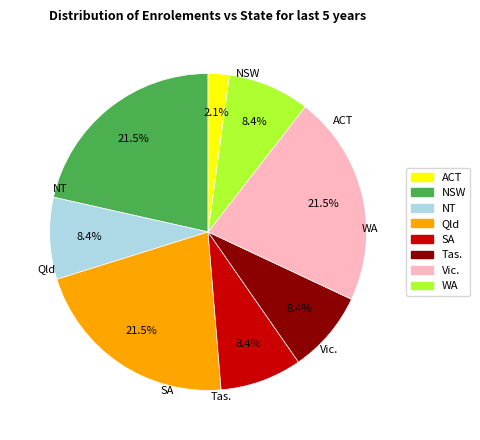

Does any single category account for the majority?

No